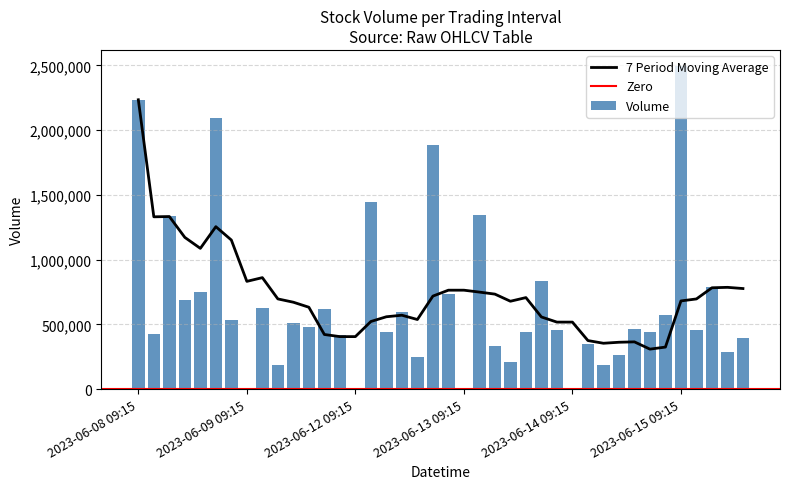

What is the difference between the second highest and second lowest values?

2234764